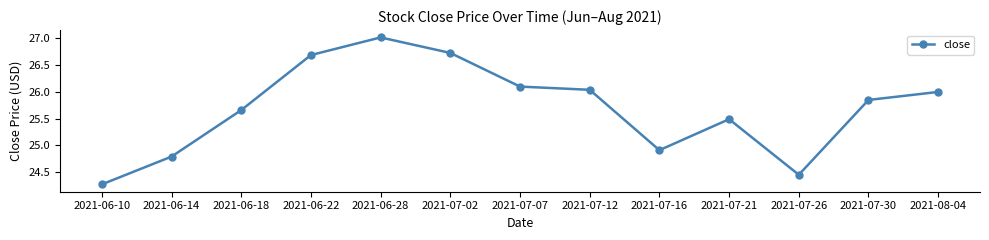

At which category does the chart reach its minimum across all series?

2021-06-10